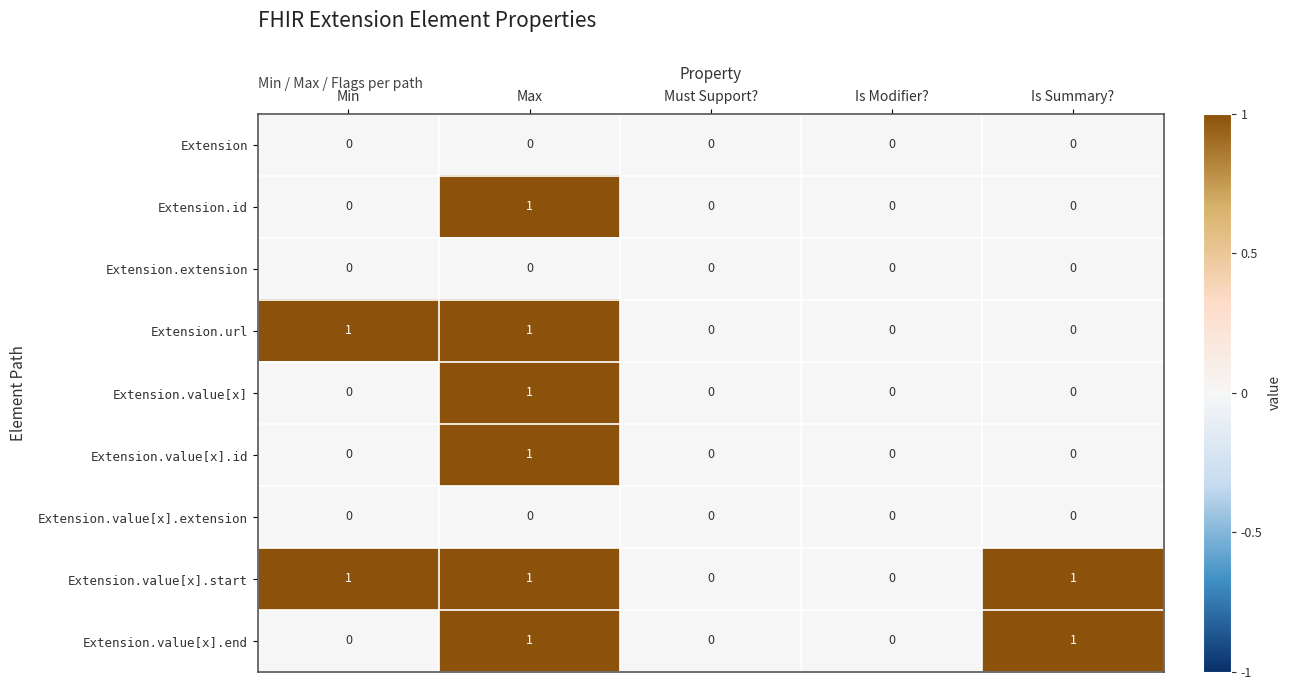

Is the value of Extension.id at Max greater than the value of Extension.value[x] at Is Modifier??

Yes